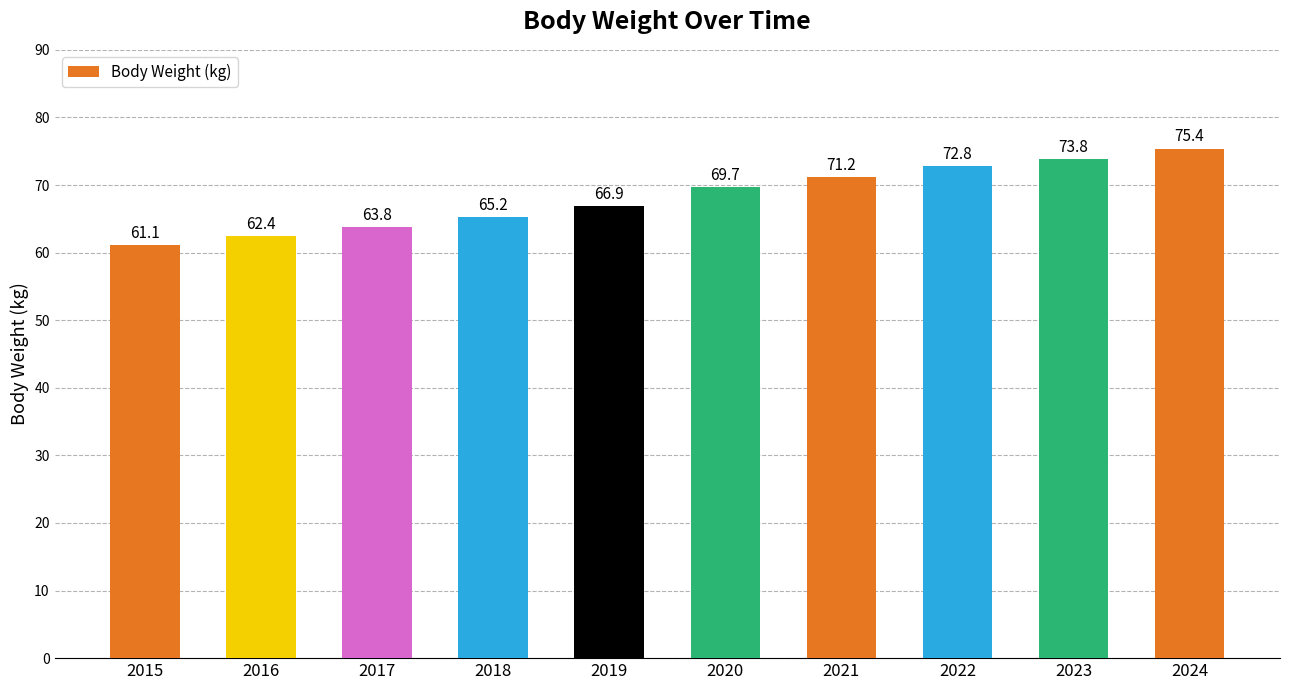

The value at 2019 is 66.9. True or false?

True